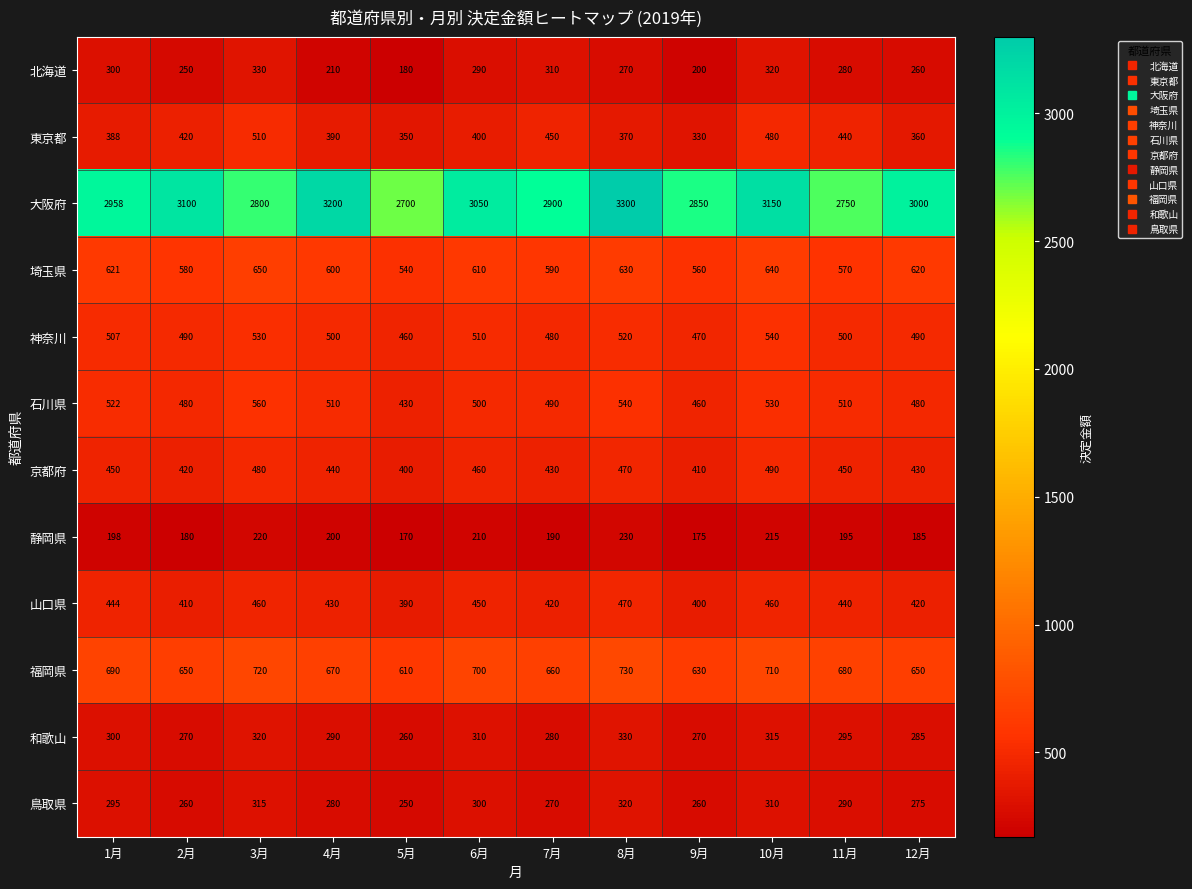

At which category does the chart reach its peak across all series?

8月